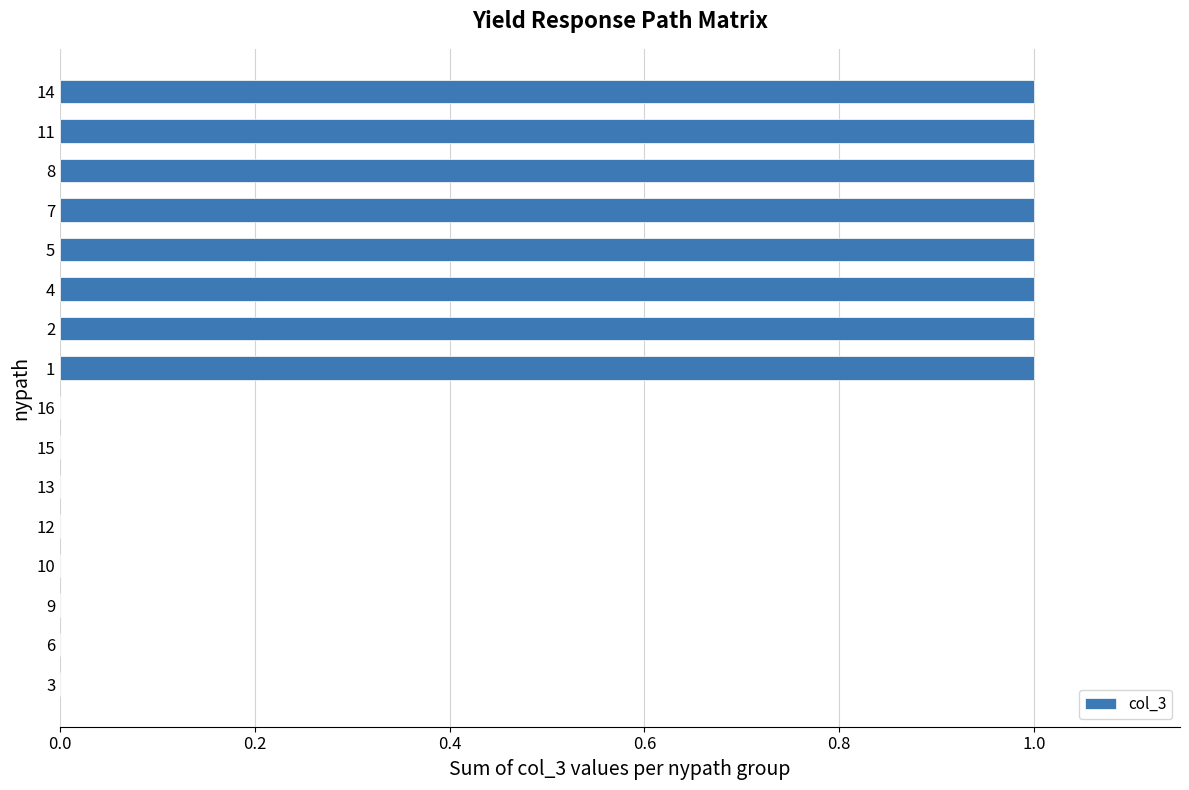

How many series are shown in this chart?

1